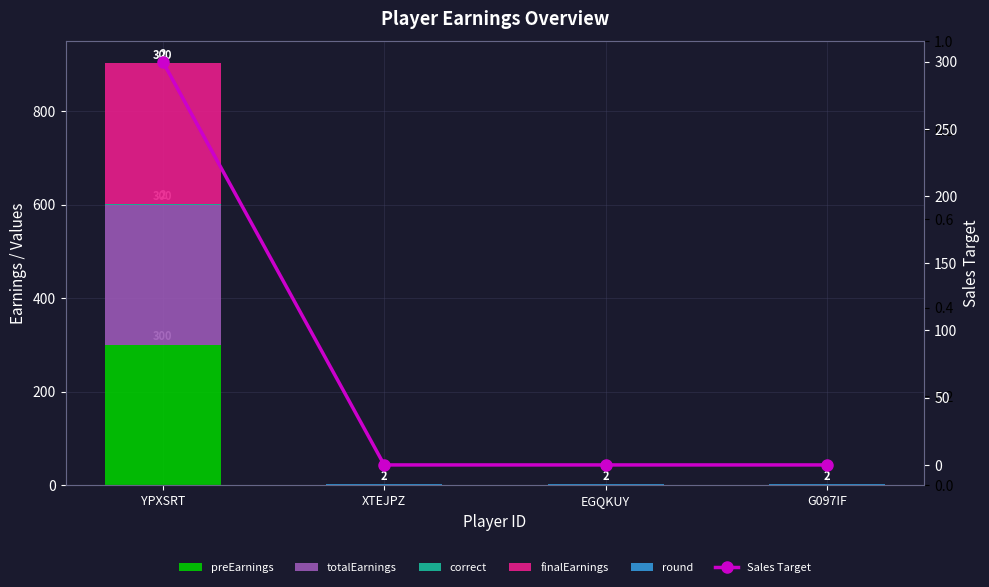

List the series in order of their peak value, lowest first.

correct, round, preEarnings, totalEarnings, finalEarnings, Sales Target